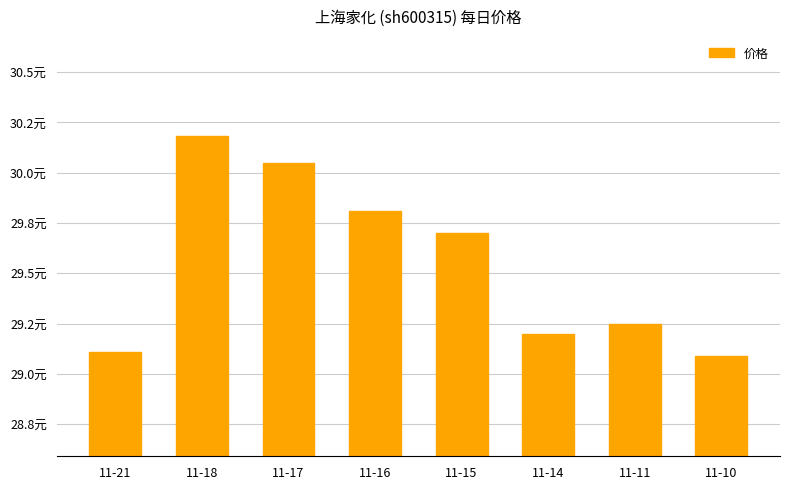

List the labels in order of value, smallest first.

11-10, 11-21, 11-14, 11-11, 11-15, 11-16, 11-17, 11-18